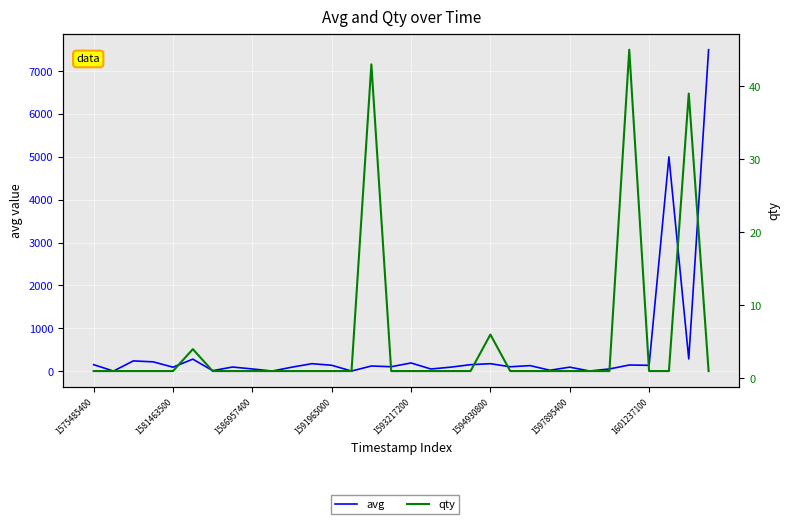

List the series in order of their overall mean, lowest first.

qty, avg